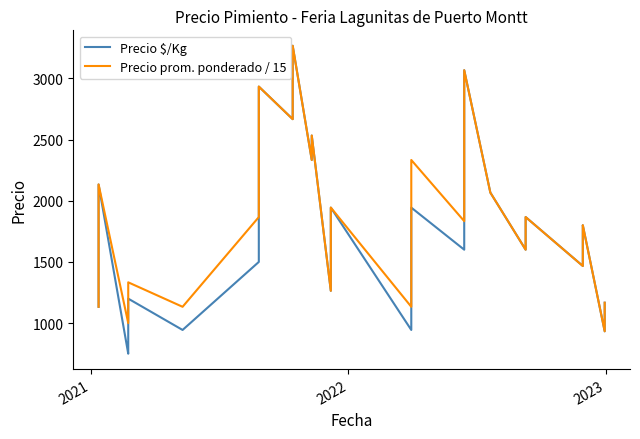

Reading left to right, what are all the values shown in this chart?

Precio $/Kg: 1133.0	1200.0	1667.0	2133.0	750.0	833.0	1000.0	1200.0	944.0	1500.0	1867.0	2150.0	2156.0	2200.0	2533.0	2560.0	2933.0	2667.0	3267.0	2333.0	2533.0	1264.0	1944.0	944.0	1944.0	1600.0	1833.0	2200.0	3067.0	2067.0	2067.0	1600.0	1667.0	1800.0	1867.0	1467.0	1733.0	1800.0	933.0	1167.0
Precio prom. ponderado / 15: 1133.3	1200.0	1666.7	2133.3	1000.0	1000.0	1200.0	1333.3	1133.3	1866.7	2000.0	2155.5	2200.0	2533.3	2560.0	2866.7	2933.3	2666.7	3266.7	2333.3	2533.3	1264.0	1944.5	1133.3	2333.3	1833.3	2133.3	2933.3	3066.7	2066.7	2066.7	1600.0	1666.7	1800.0	1866.7	1466.7	1733.3	1800.0	933.3	1166.7